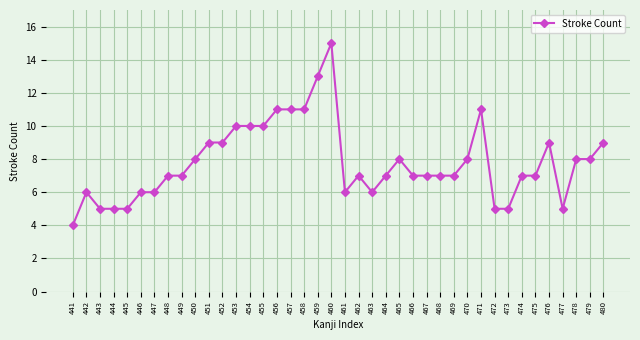

What is the approximate value at 479, to the nearest 10?

10